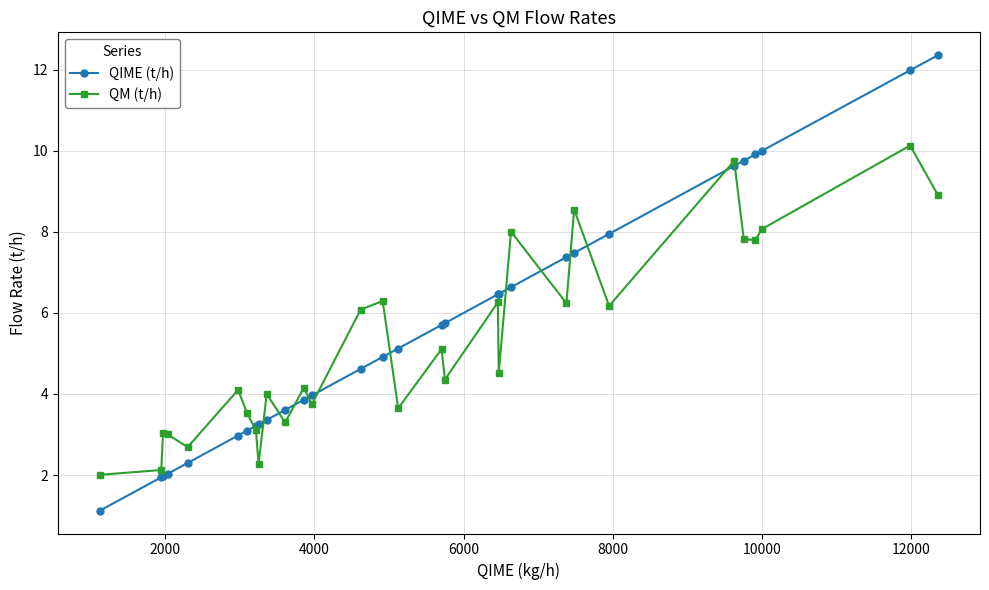

What is the value of the QIME (t/h) point at the 1st from the left?

1.1